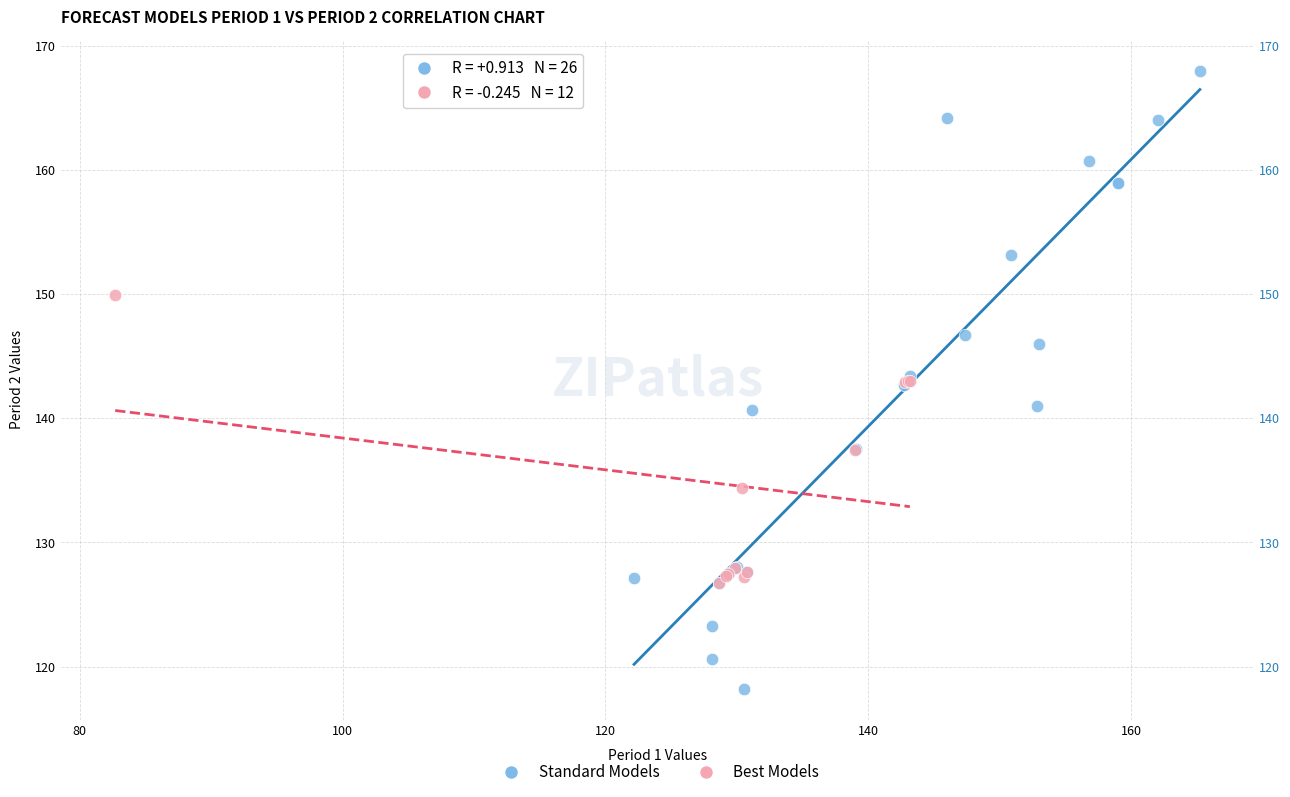

Which series reaches the maximum Y coordinate?

Standard Models